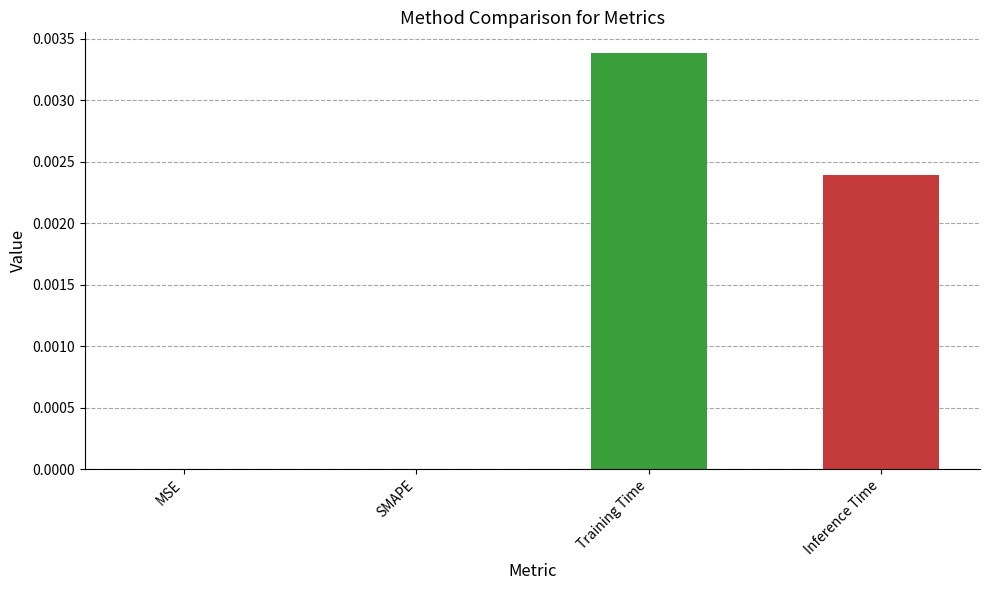

Between Training Time and MSE, which is larger?

Training Time